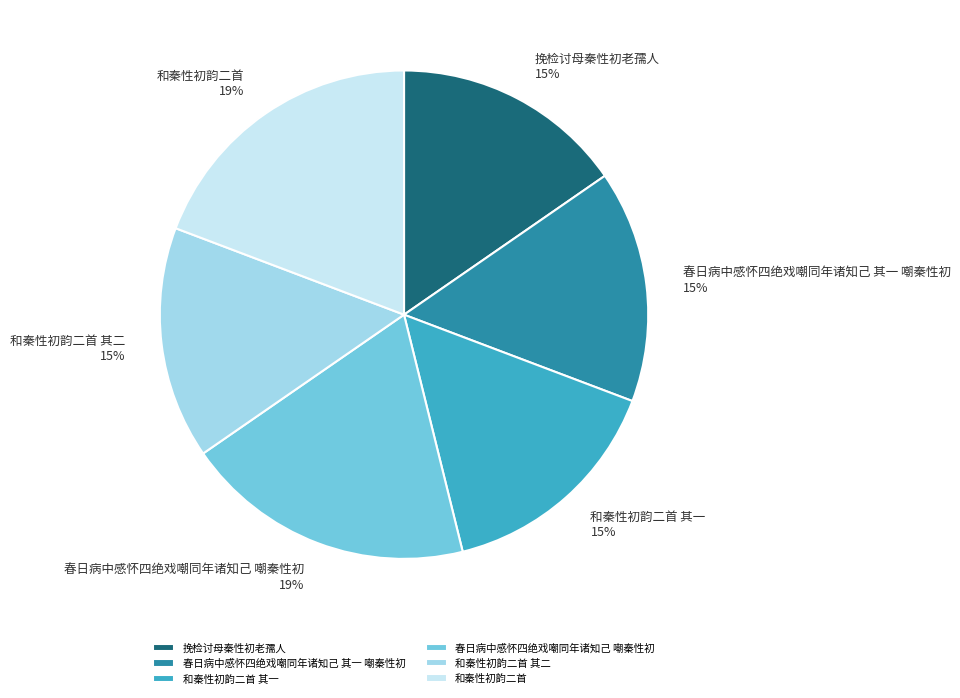

To the nearest percent, what portion does 春日病中感怀四绝戏嘲同年诸知己 嘲秦性初 represent?

19%